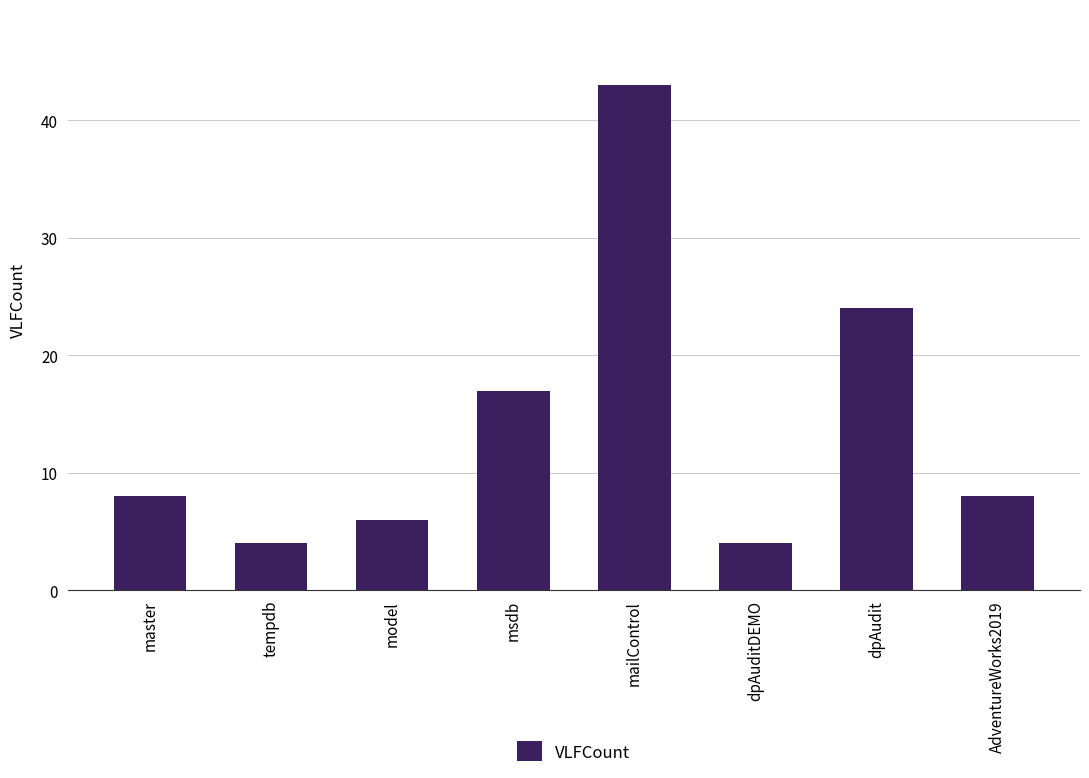

The chart shows a value of 24 at dpAudit. True or false?

True